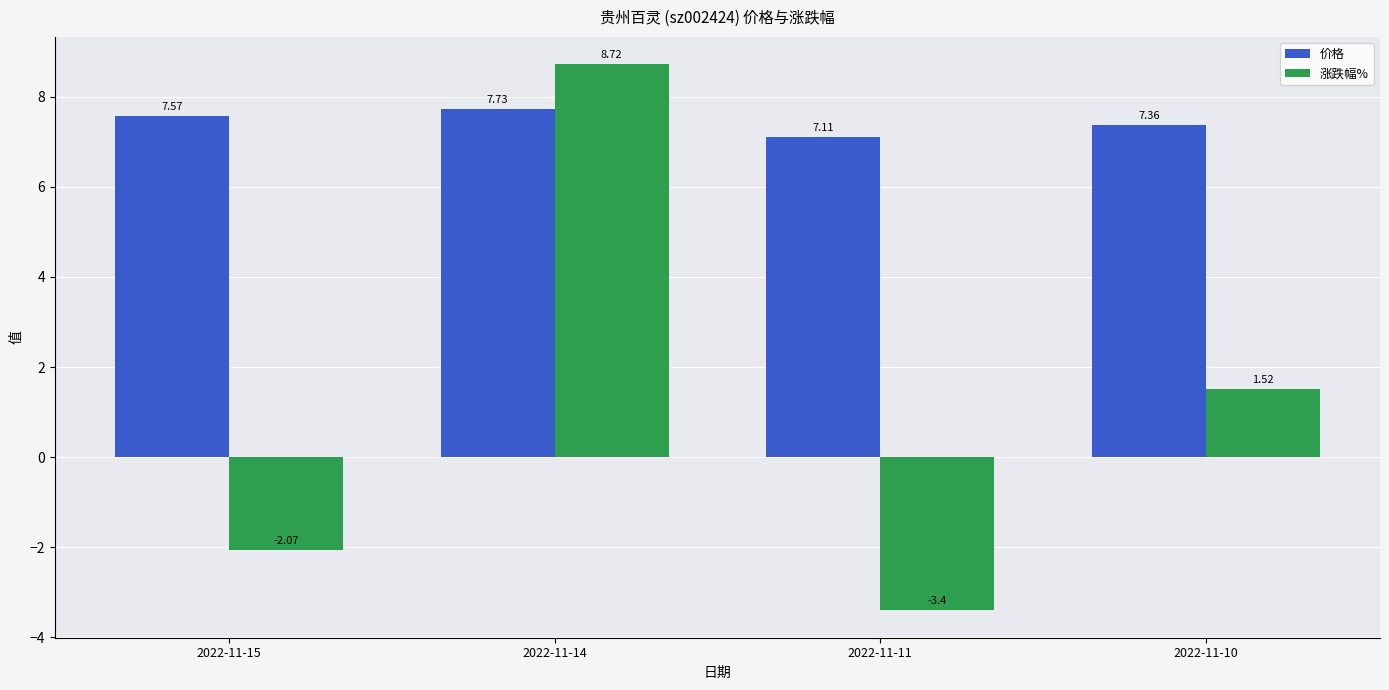

Is the value of 价格 at 2022-11-10 greater than the value of 涨跌幅% at 2022-11-15?

Yes